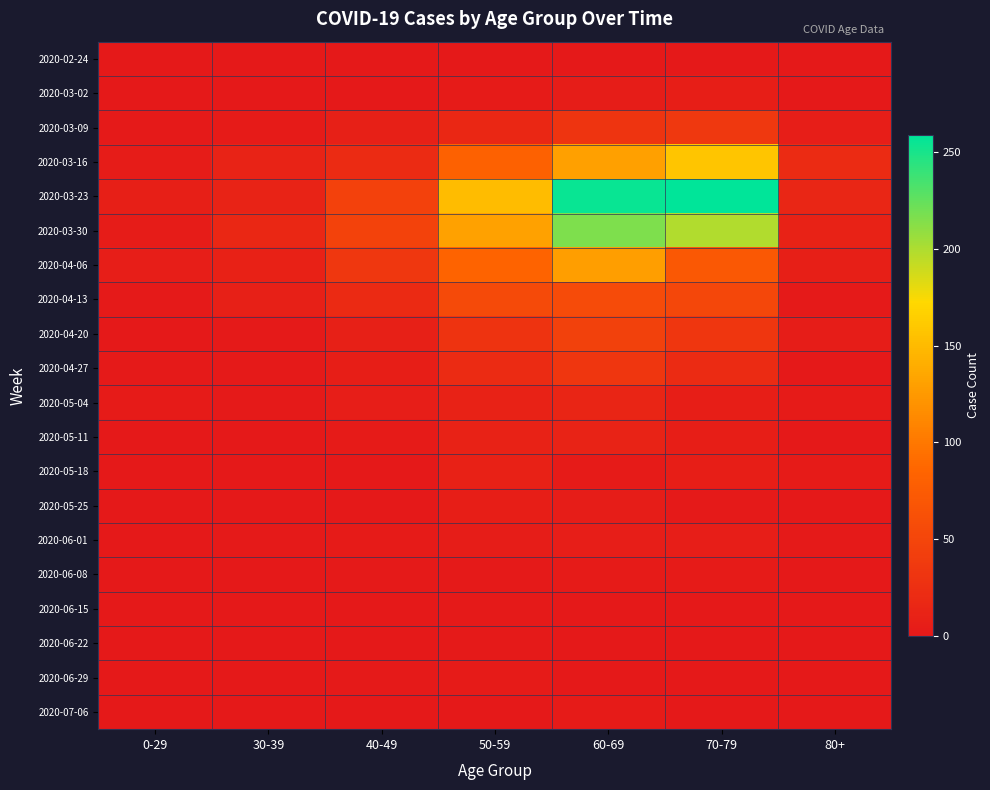

Rank the series by their maximum value, from highest to lowest.

2020-03-23, 2020-03-30, 2020-03-16, 2020-04-06, 2020-04-13, 2020-04-20, 2020-03-09, 2020-04-27, 2020-05-04, 2020-05-11, 2020-05-18, 2020-03-02, 2020-05-25, 2020-06-01, 2020-06-08, 2020-06-29, 2020-07-06, 2020-06-15, 2020-06-22, 2020-02-24